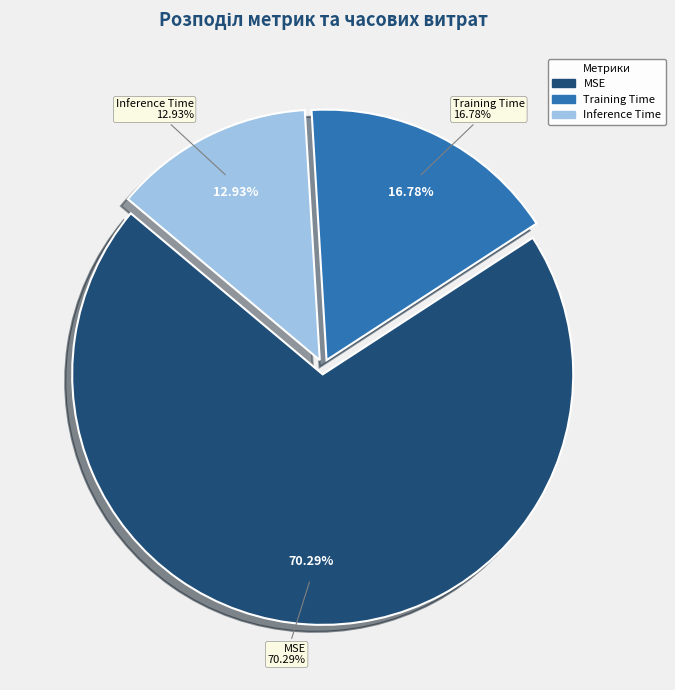

Between Training Time and Inference Time, which is larger?

Training Time